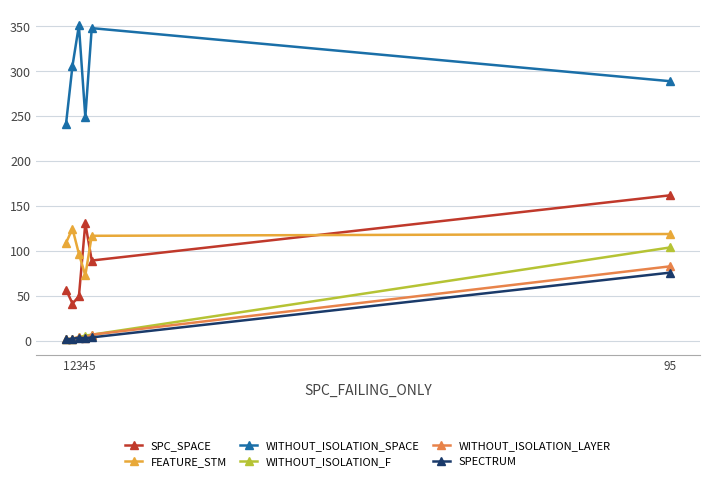

What is the average value of the FEATURE_STM series?

106.7